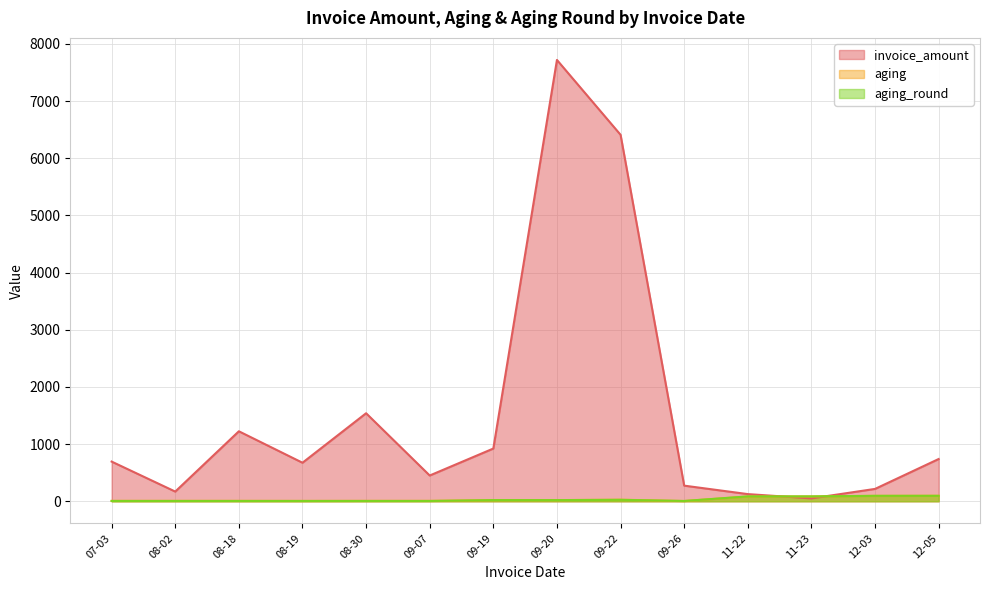

At which label is invoice_amount closest to 3885?

08-30